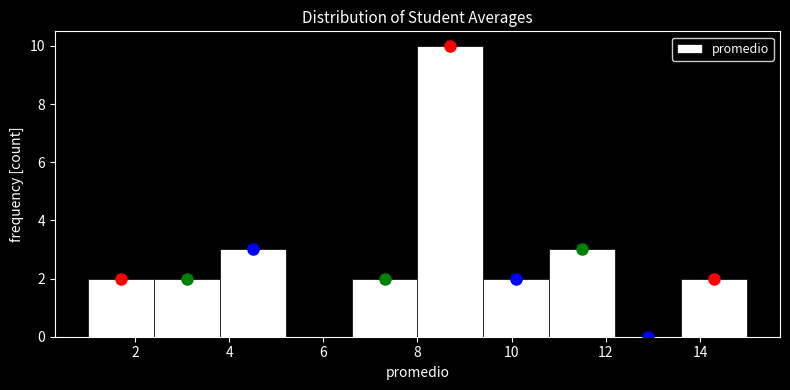

Reading left to right, list every bar in this chart as the range it spans on the x-axis followed by its height. The values are not printed on the chart, so give them approximately, as read against the axis.

1.0 to 2.4: 2
2.4 to 3.8: 2
3.8 to 5.2: 3
5.2 to 6.6: 0
6.6 to 8.0: 2
8.0 to 9.4: 10
9.4 to 10.8: 2
10.8 to 12.2: 3
12.2 to 13.6: 0
13.6 to 15.0: 2